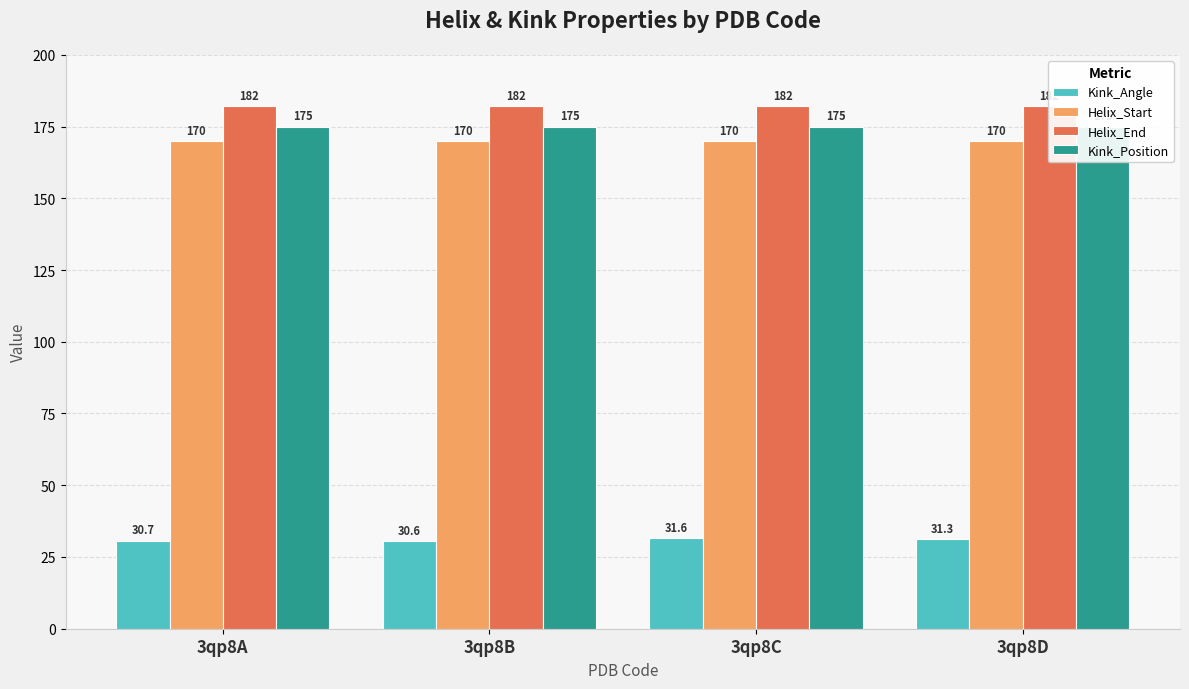

At how many categories does at least one series exceed 71?

4